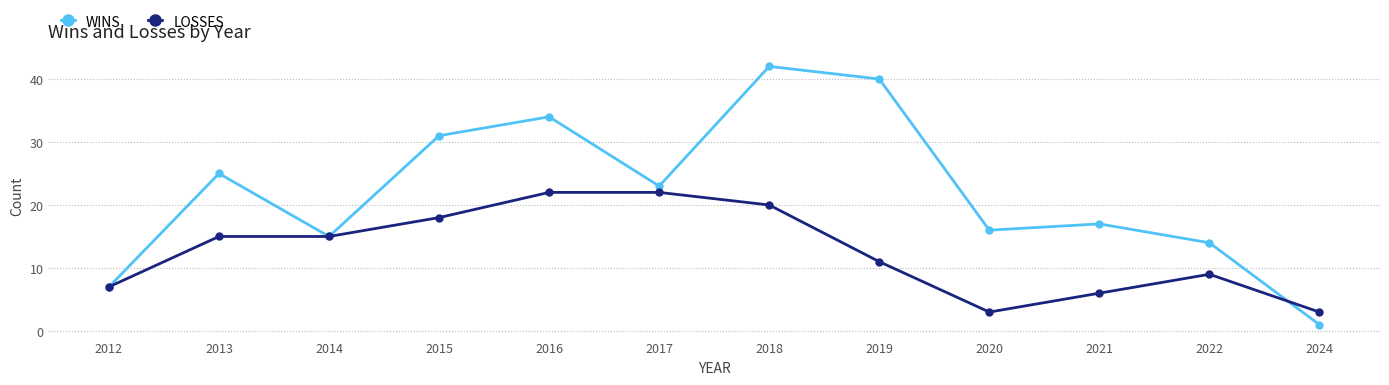

What is the smallest value displayed?

1